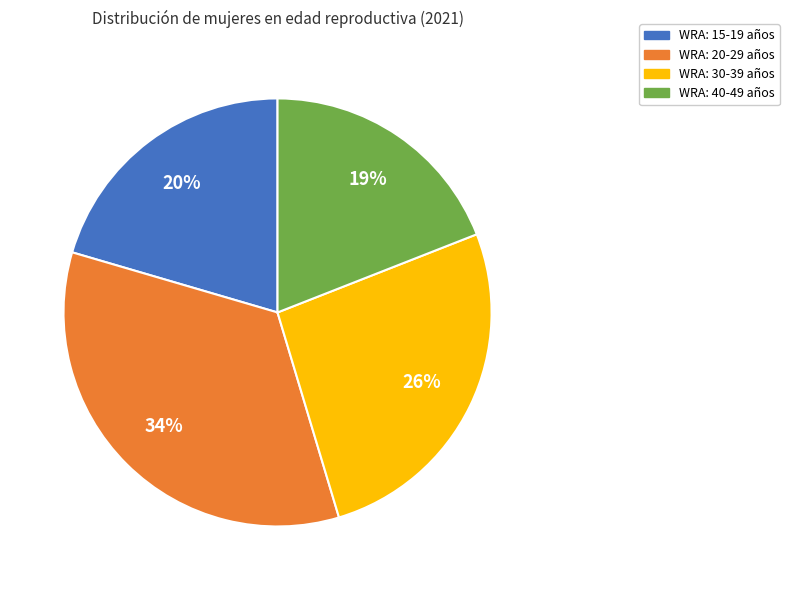

What is the ratio of the value at WRA: 30-39 años to the value at WRA: 40-49 años?

1.4